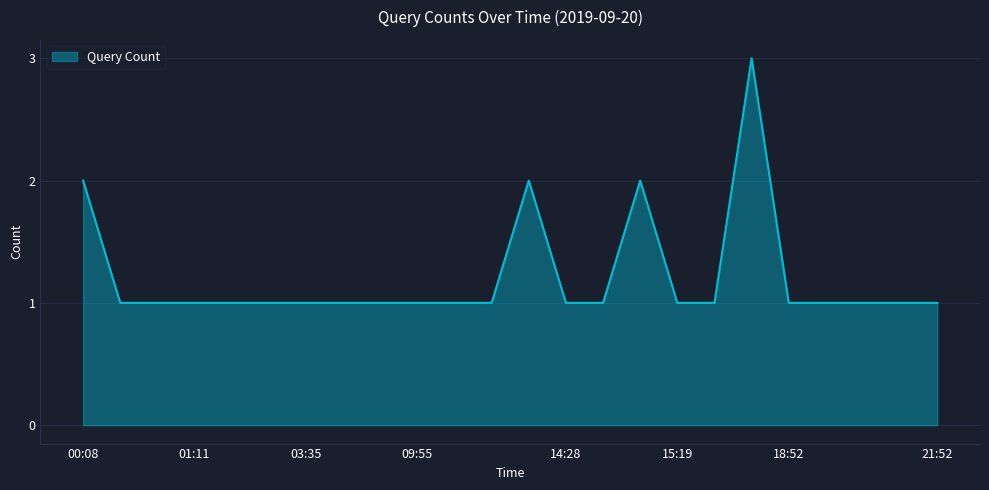

What is the minimum value shown in the chart?

1